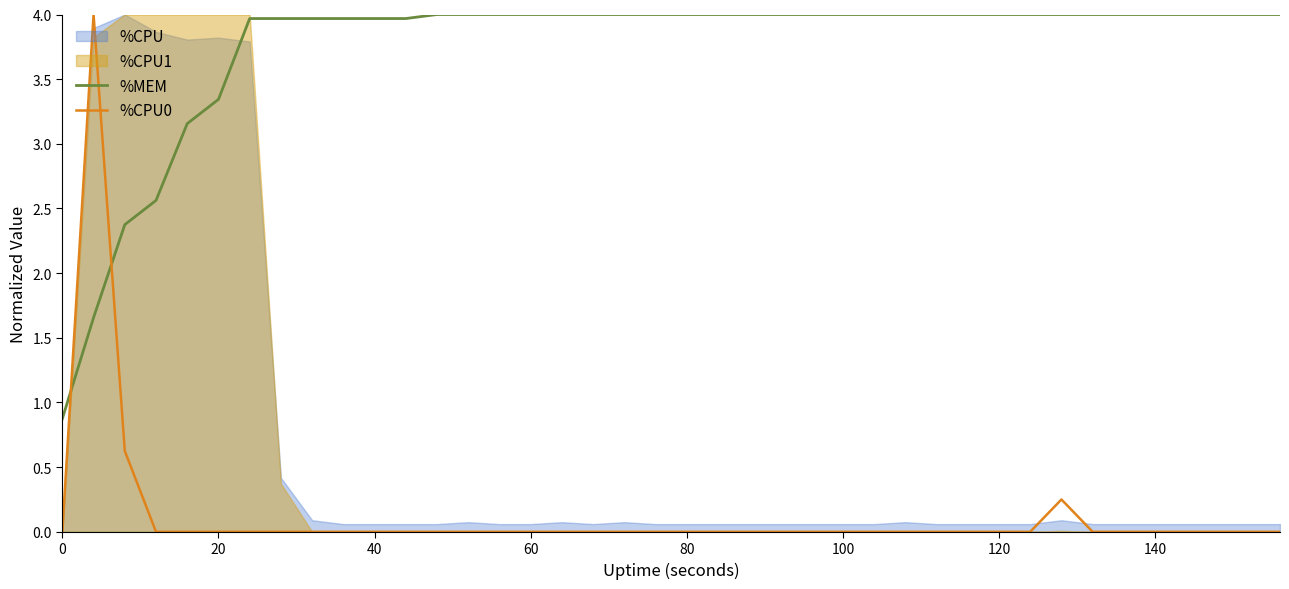

The value of %MEM at 100 is 4.0. True or false?

True